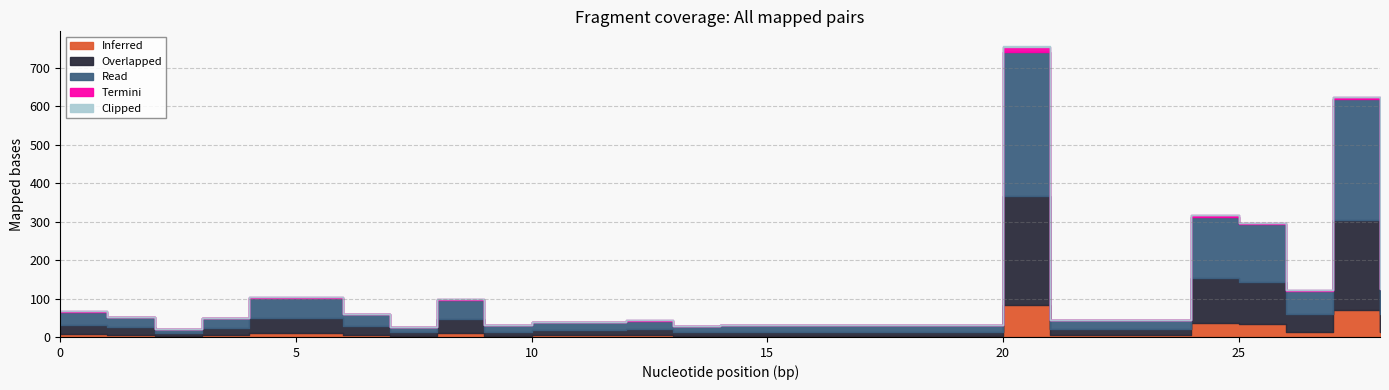

What is the difference between the highest and lowest values at 24?

42